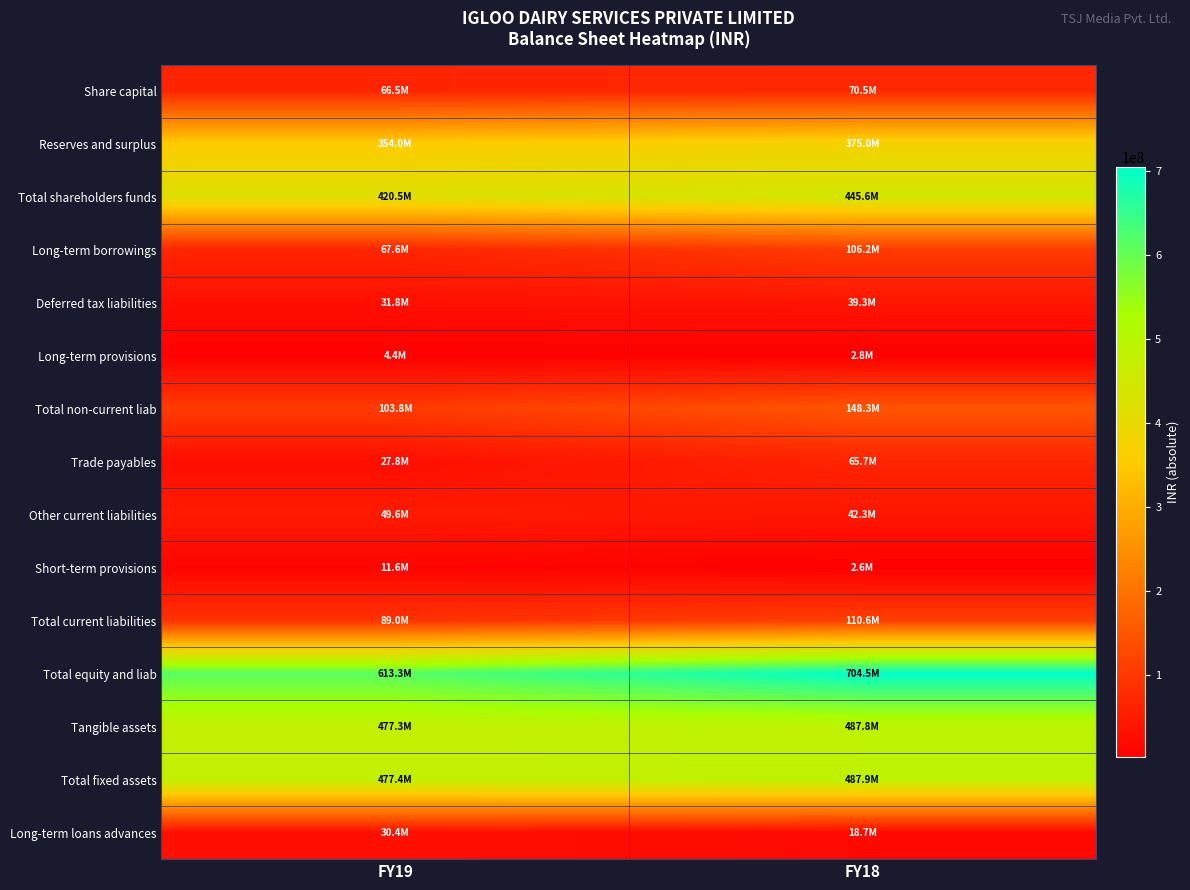

Which label corresponds to the smallest value in the chart?

FY18